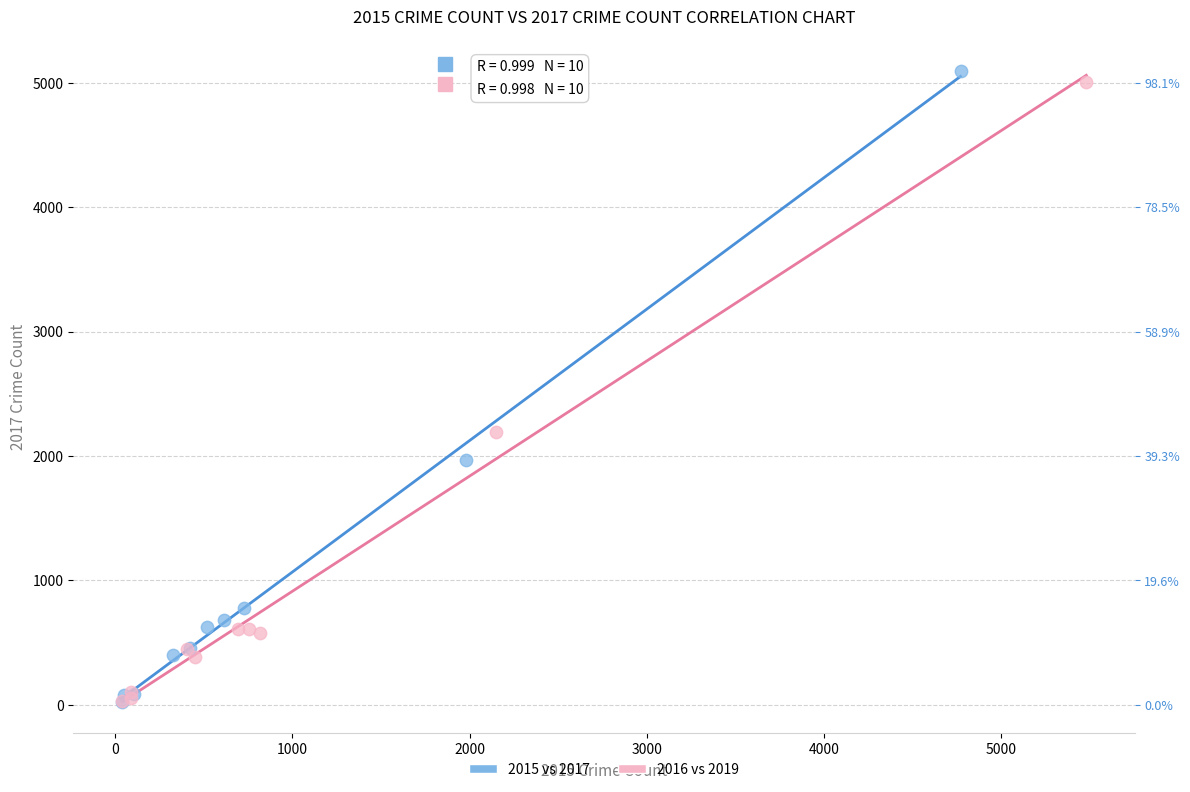

Which series has the largest Y range (max minus min)?

2015 vs 2017